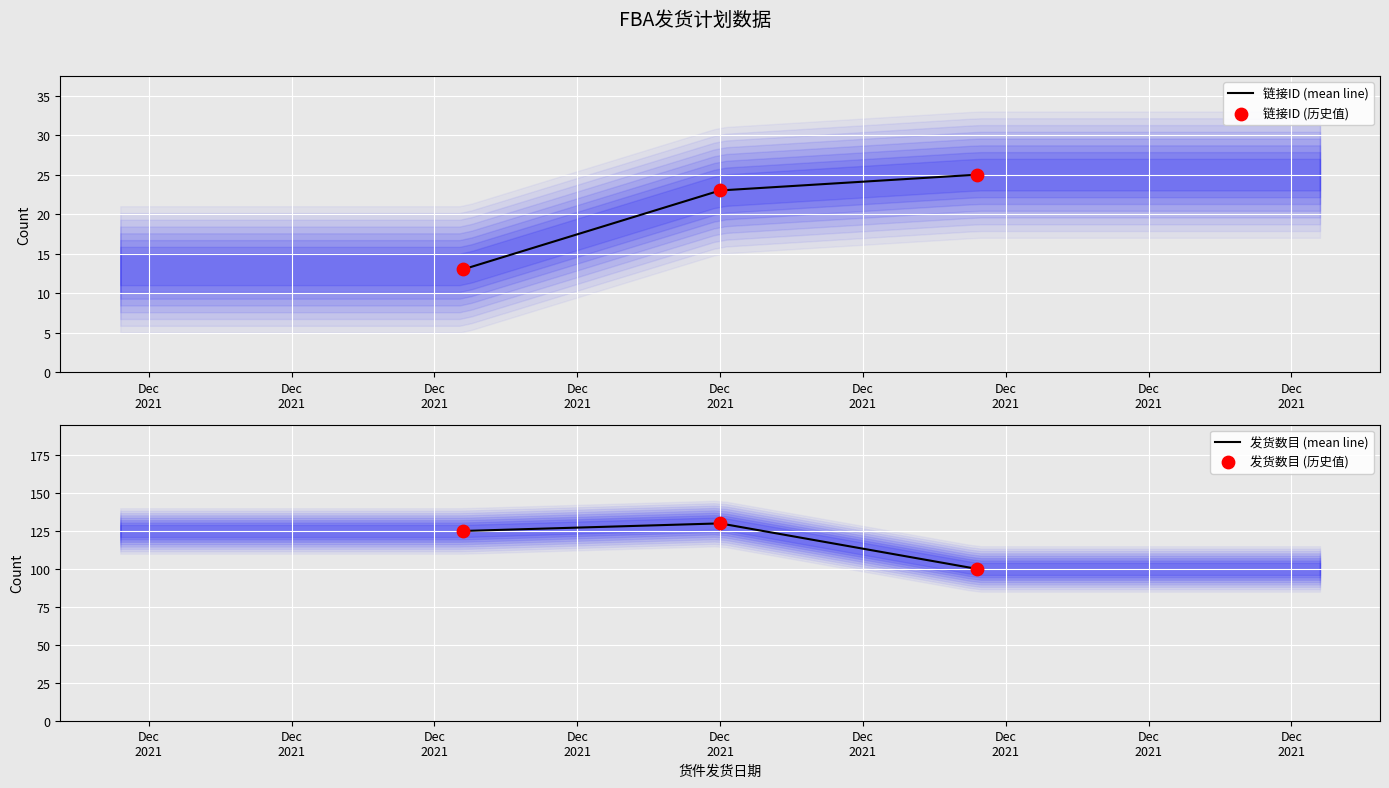

Which series has the largest total across all categories?

发货数目 (mean line)